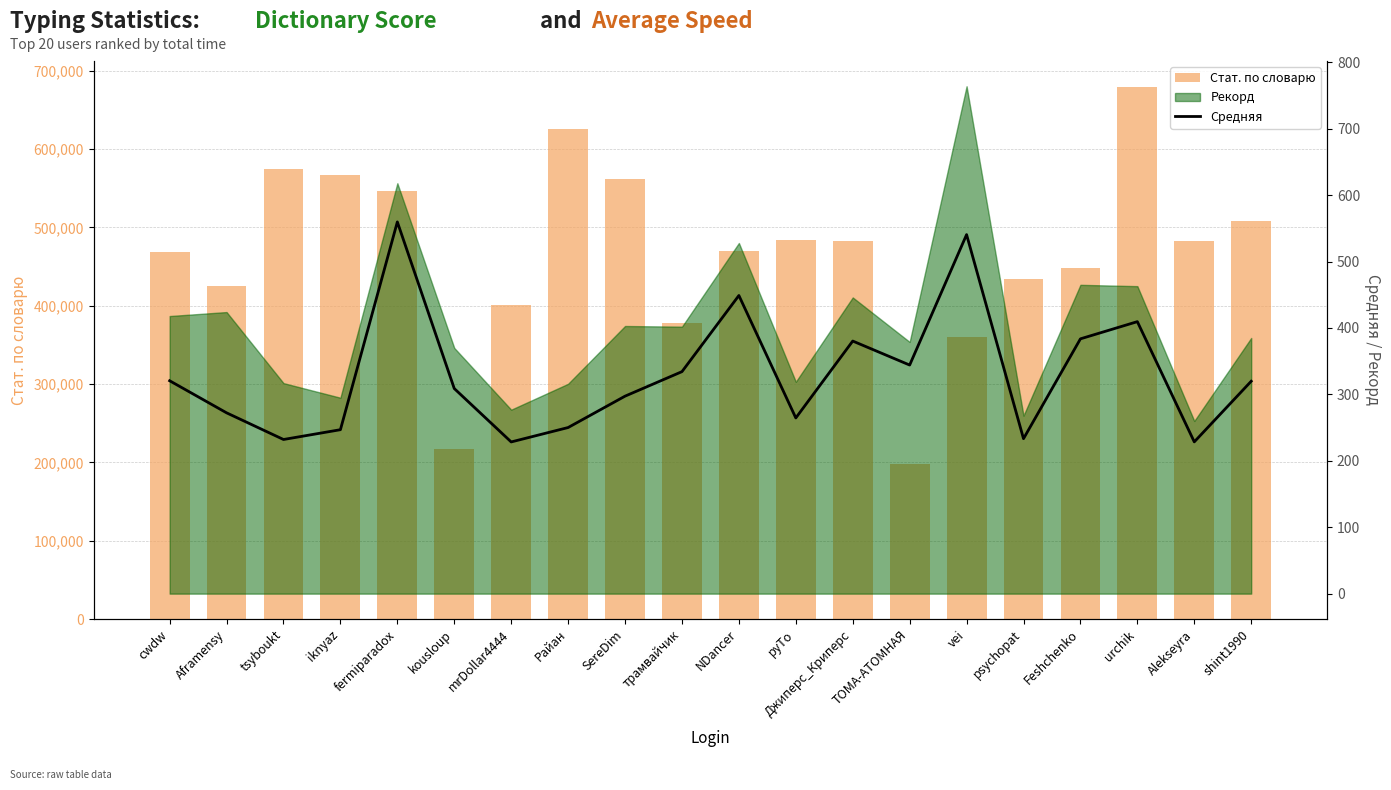

Which category has the lowest value across all series?

mrDollar4444